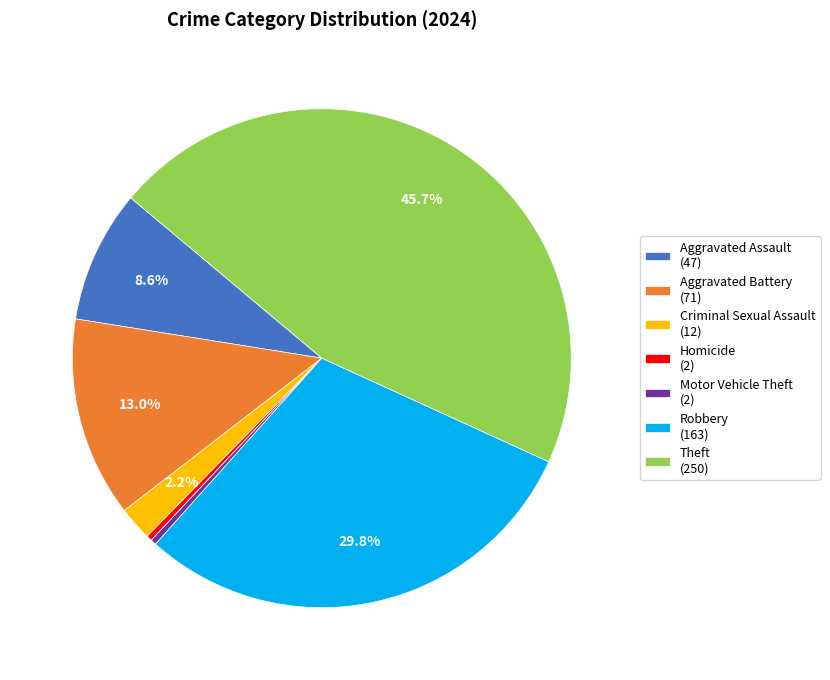

How much of the chart is everything except Aggravated Battery (71)?

87.0%